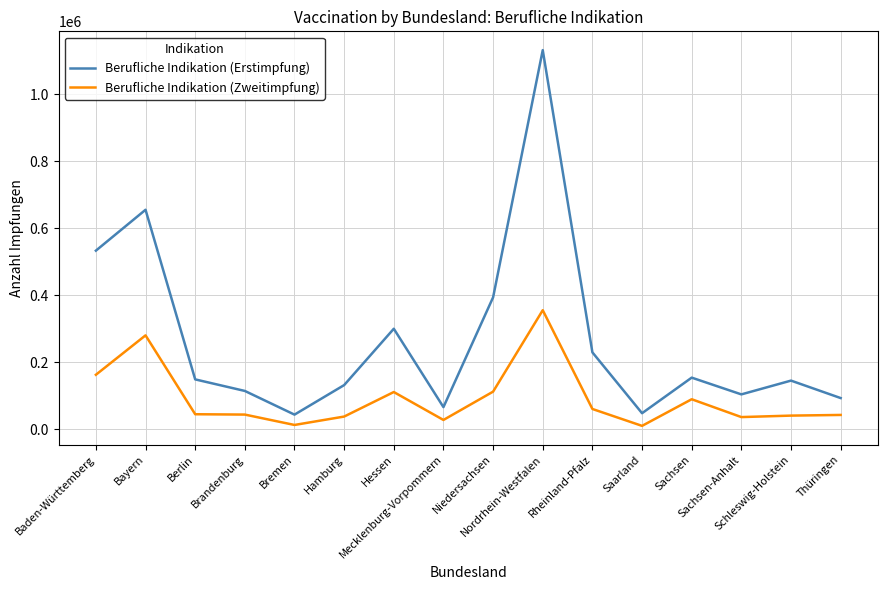

Rank the series at Brandenburg from highest to lowest value.

Berufliche Indikation (Erstimpfung), Berufliche Indikation (Zweitimpfung)